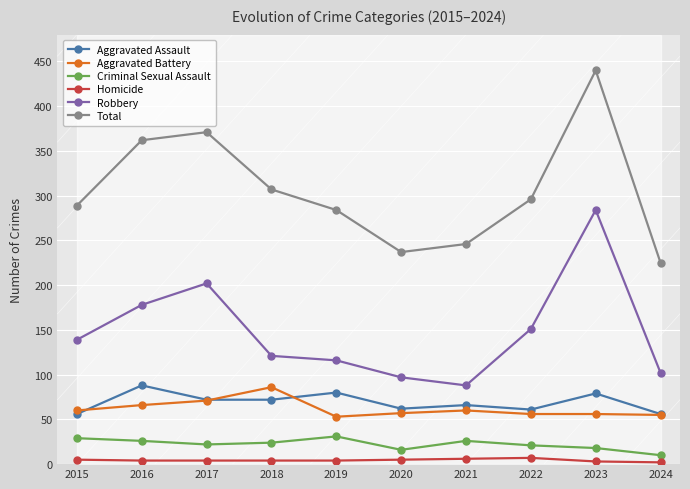

Reading left to right, list all the values displayed in this chart.

Aggravated Assault: 2015=56	2016=88	2017=72	2018=72	2019=80	2020=62	2021=66	2022=61	2023=79	2024=56
Aggravated Battery: 2015=60	2016=66	2017=71	2018=86	2019=53	2020=57	2021=60	2022=56	2023=56	2024=55
Criminal Sexual Assault: 2015=29	2016=26	2017=22	2018=24	2019=31	2020=16	2021=26	2022=21	2023=18	2024=10
Homicide: 2015=5	2016=4	2017=4	2018=4	2019=4	2020=5	2021=6	2022=7	2023=3	2024=2
Robbery: 2015=139	2016=178	2017=202	2018=121	2019=116	2020=97	2021=88	2022=151	2023=284	2024=102
Total: 2015=289	2016=362	2017=371	2018=307	2019=284	2020=237	2021=246	2022=296	2023=440	2024=225